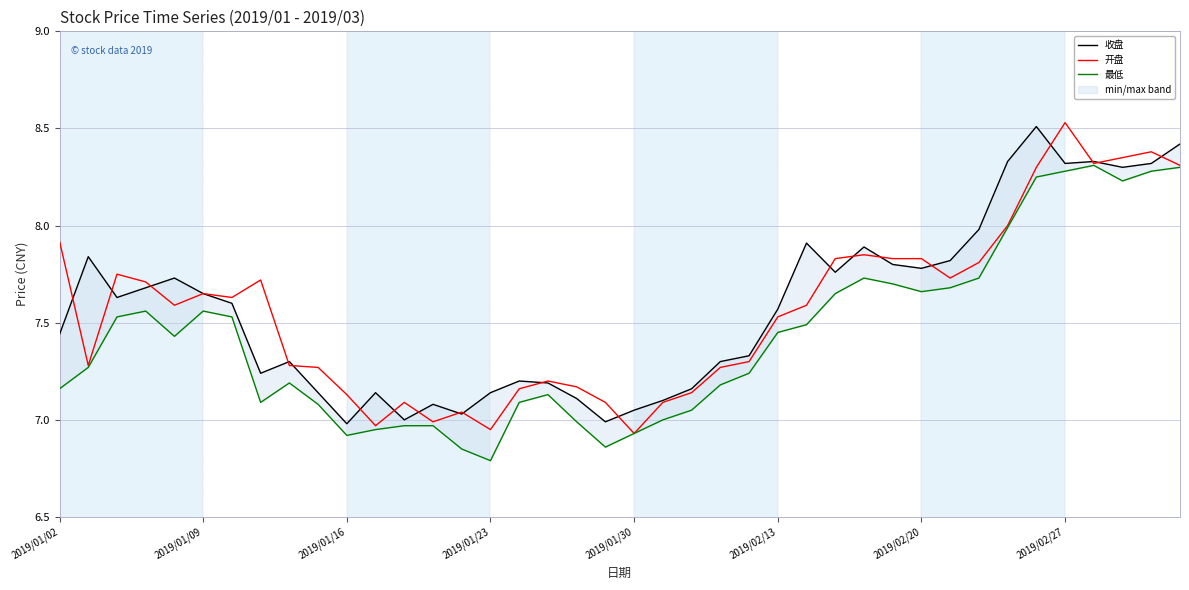

What is the difference between the maximum and minimum values in the 最低 series?

1.5